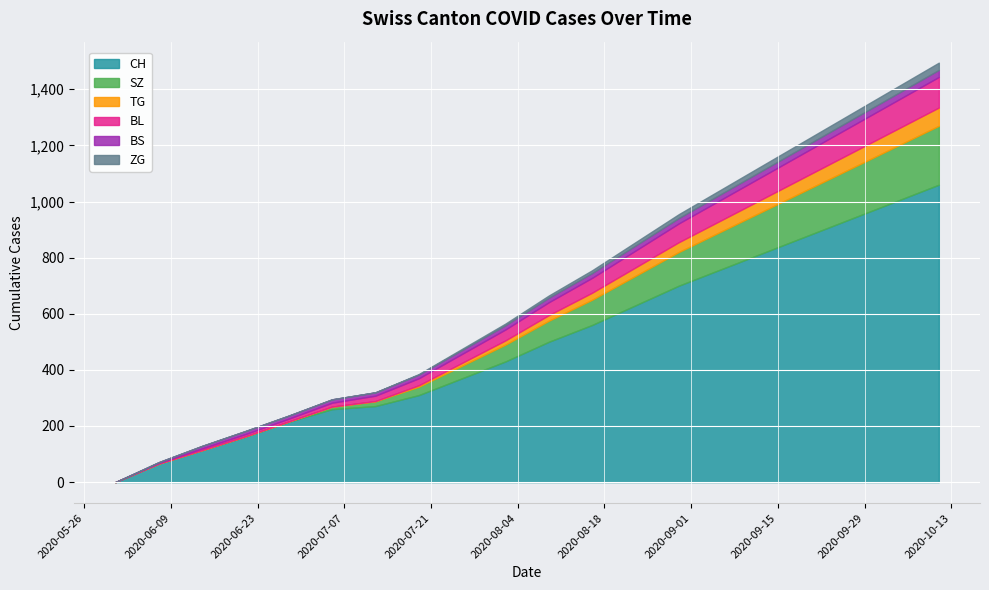

What is the average value of the ZG series?

9